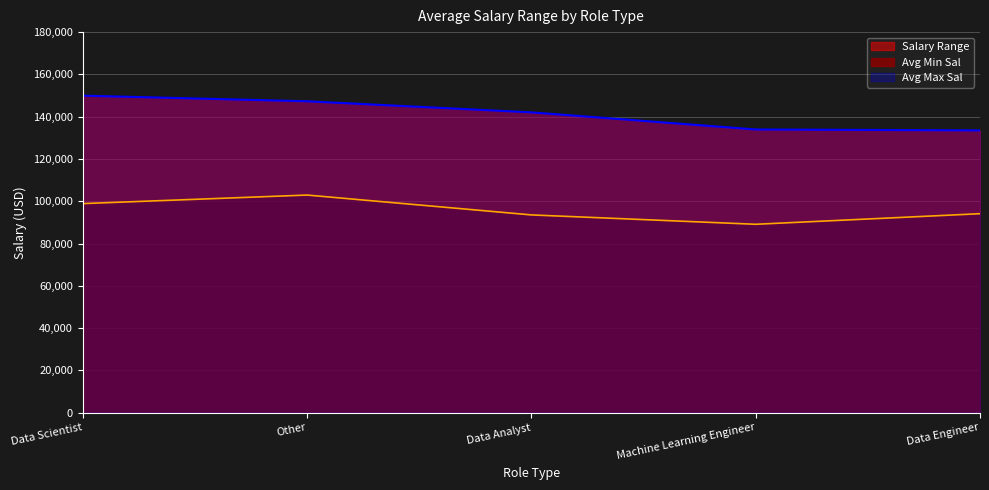

How many data points in Avg Max Sal are above 142042?

3